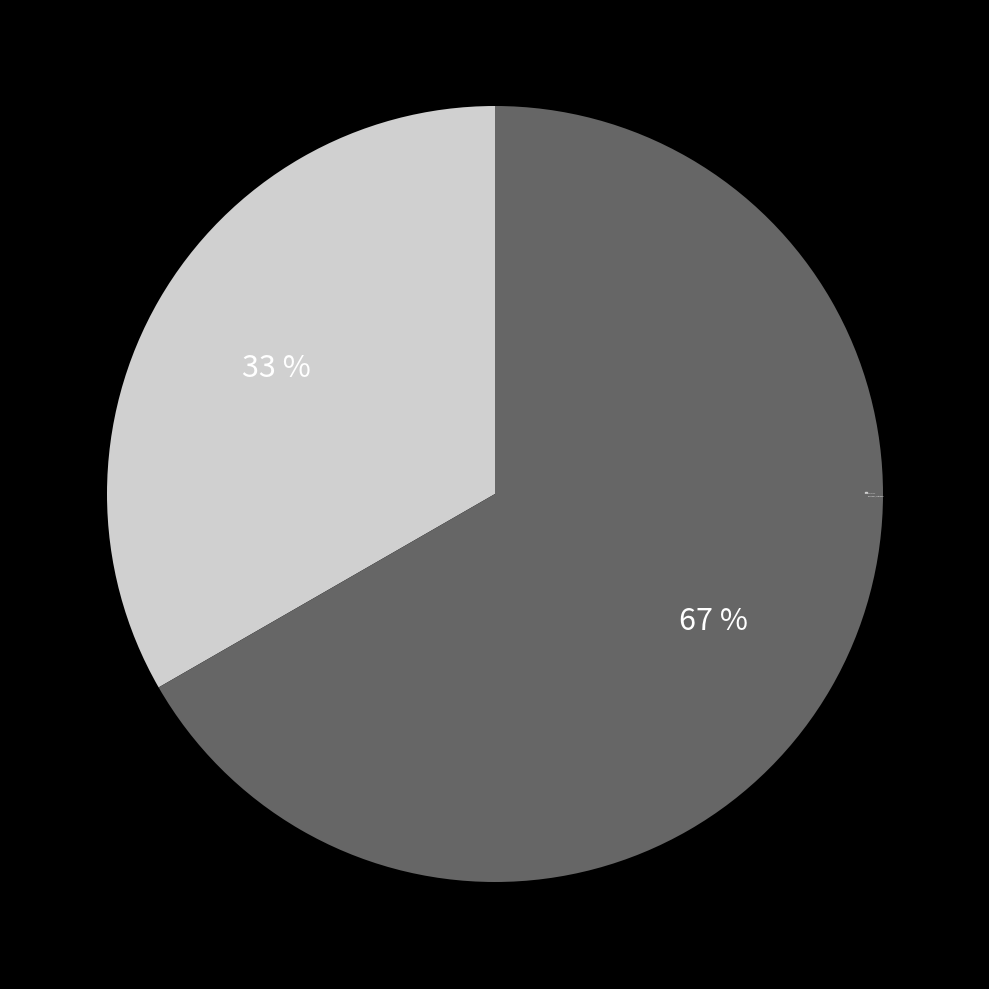

Is there a majority slice in this chart?

Yes